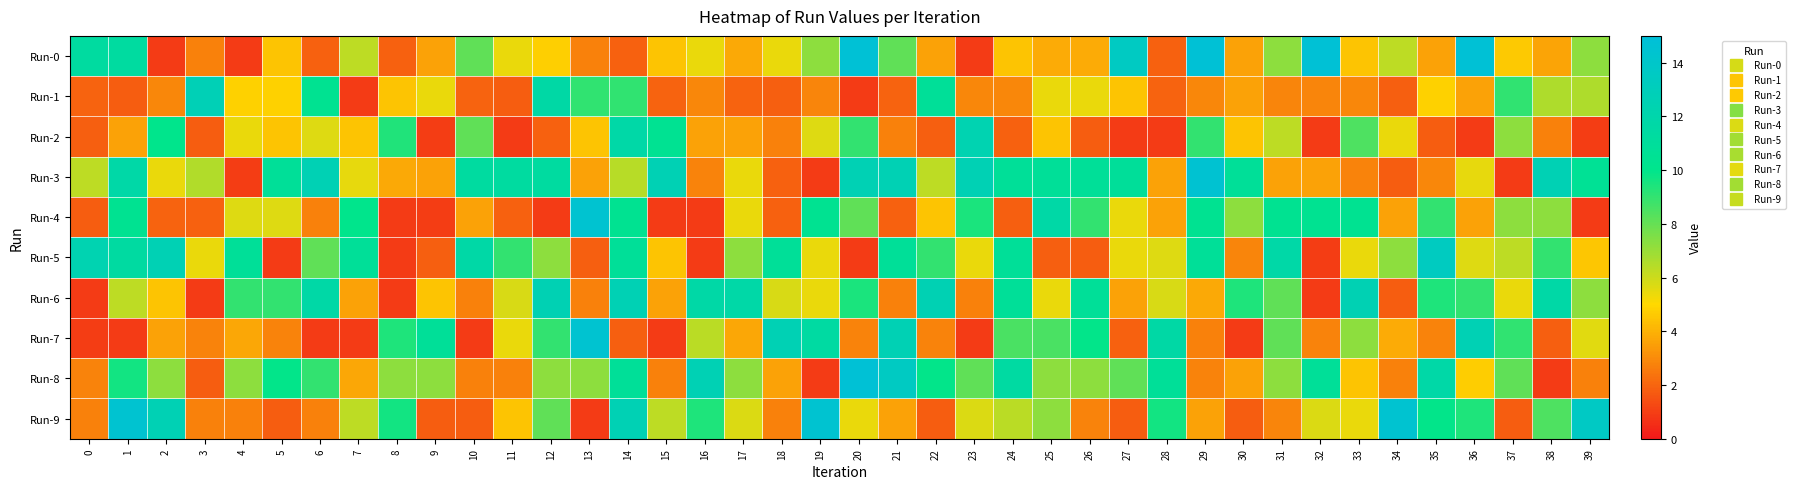

Between 36 and 37, which series saw the biggest shift?

Run-0